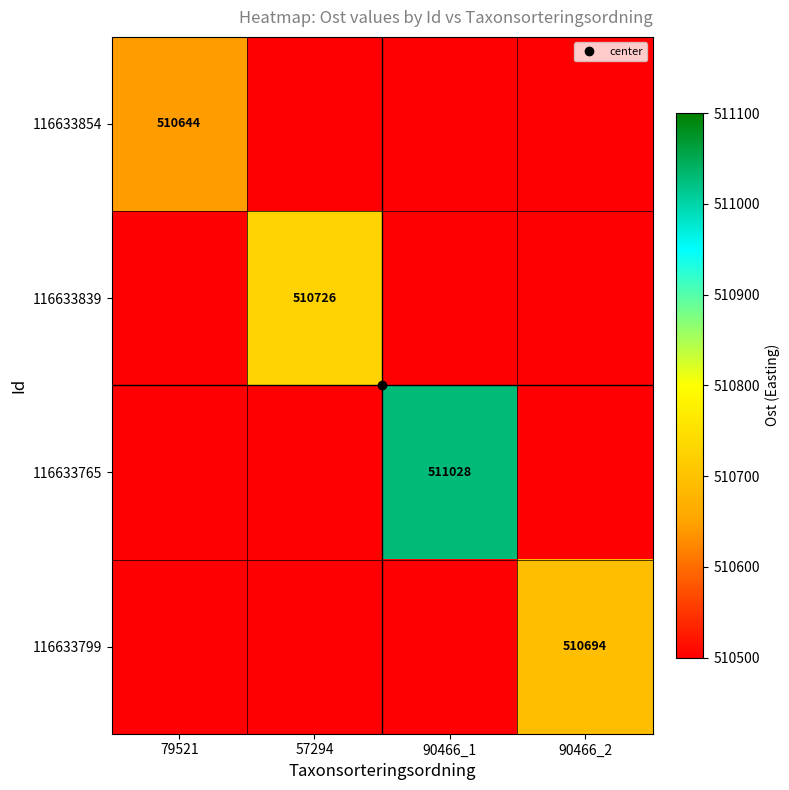

Is the value of 116633799 at 90466_1 greater than the value of 116633854 at 90466_2?

No